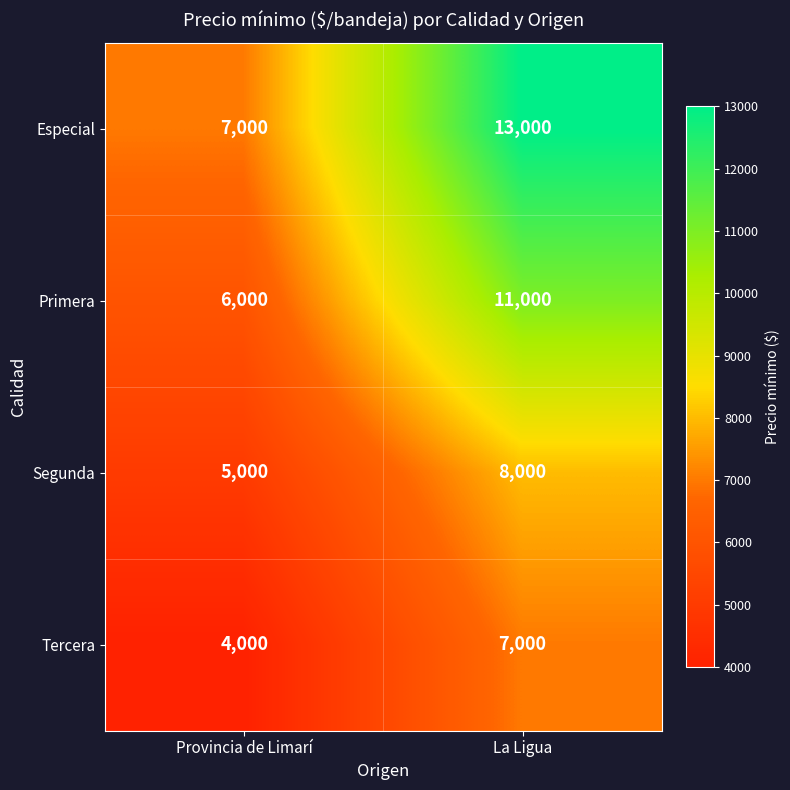

Read the Segunda value at Provincia de Limarí.

5000